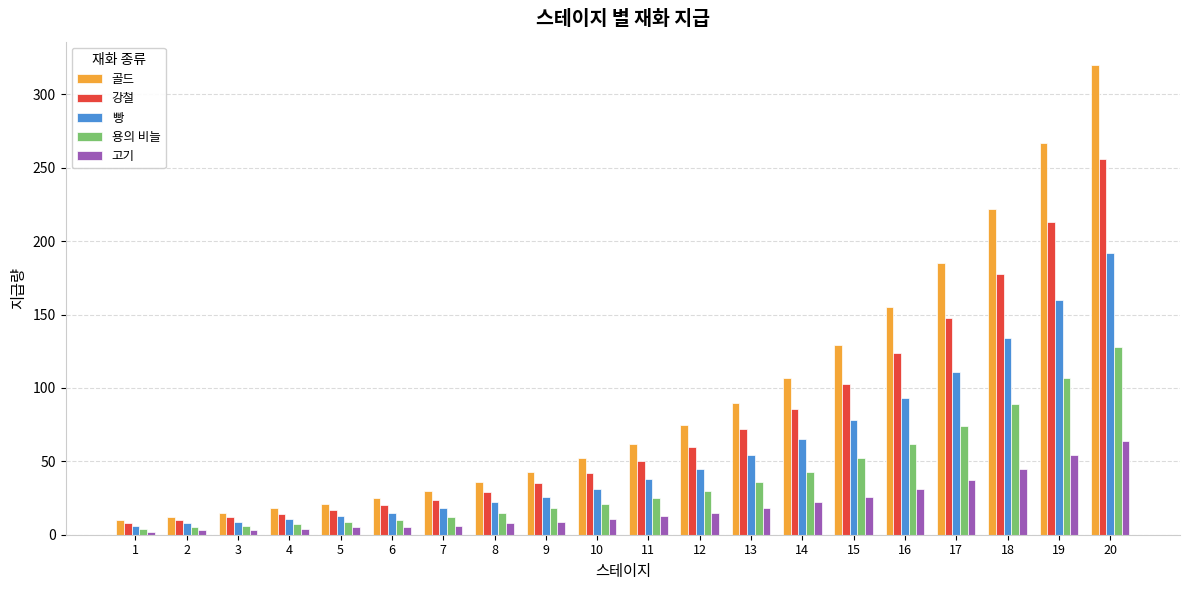

What is the greatest value displayed?

320